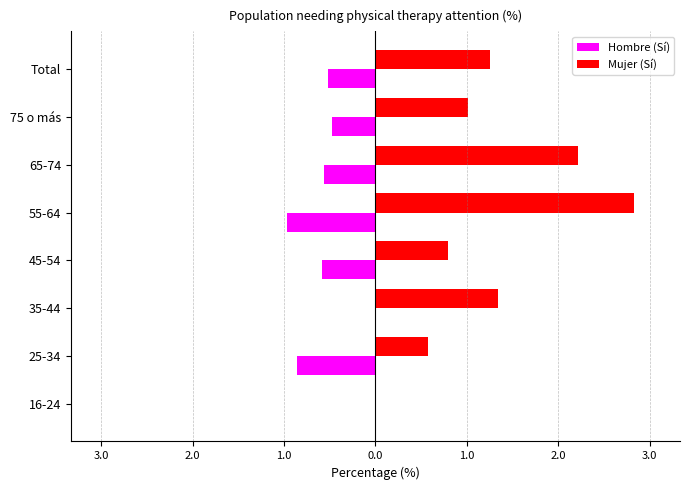

What are all the series names shown in the legend?

Hombre (Sí), Mujer (Sí)